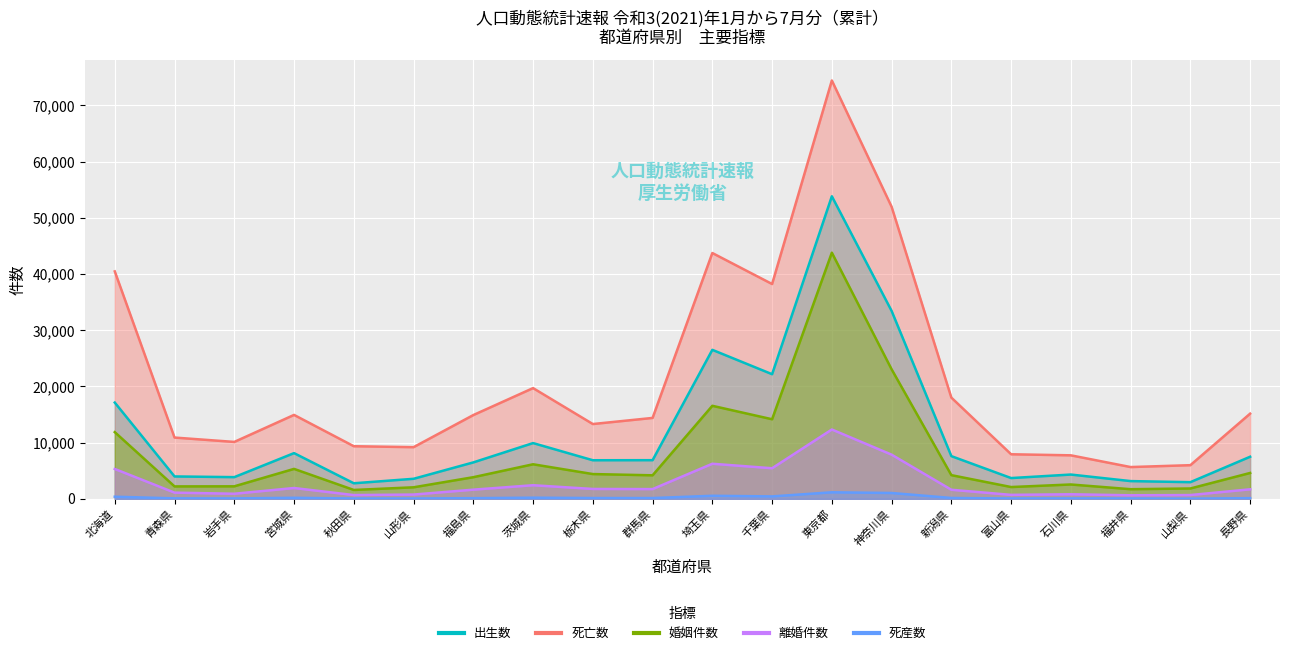

Where is the first local minimum for 離婚件数?

岩手県